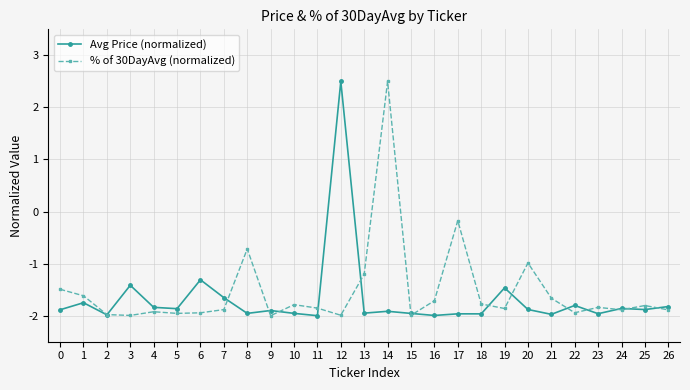

Does the chart have visible grid lines?

Yes